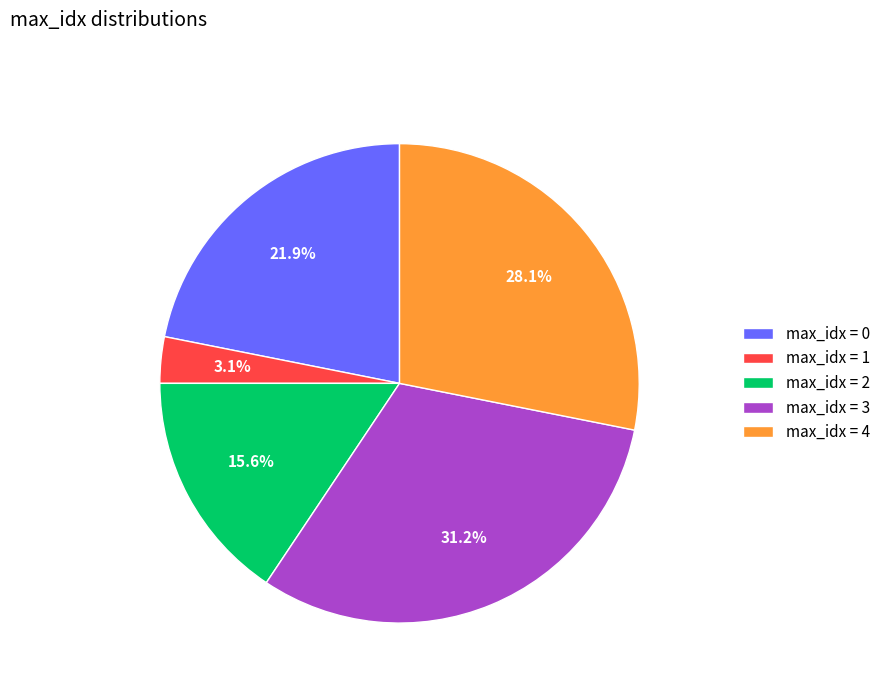

Does max_idx = 2 represent more than half of the total?

No